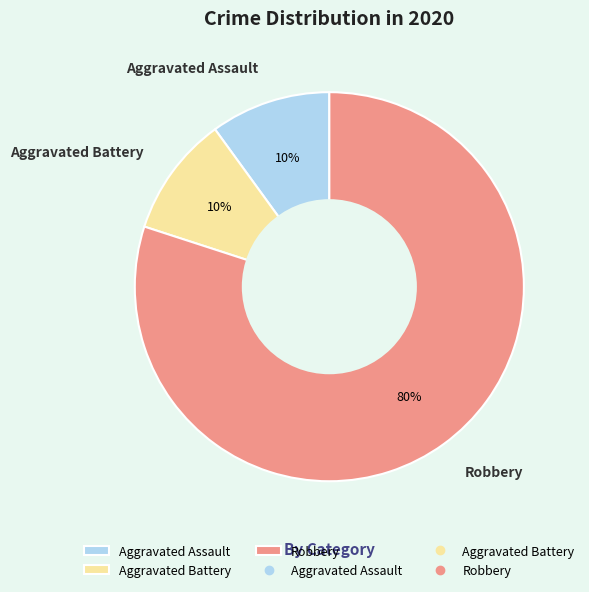

Which slice is the largest?

Robbery